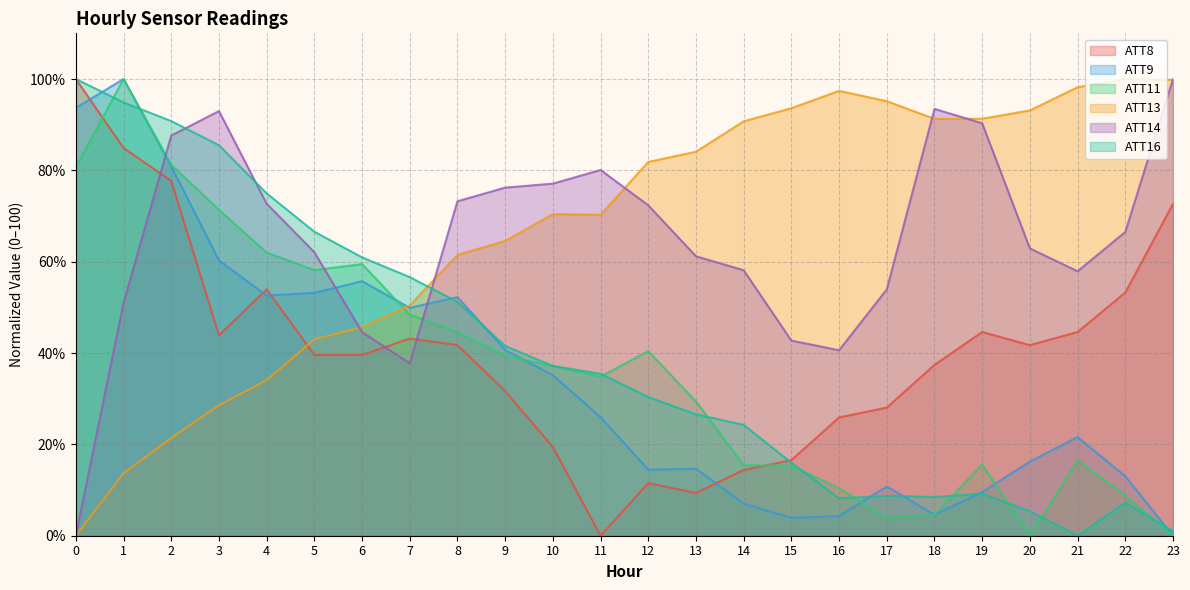

The ATT8 series shows 15.7 at 13. True or false?

False